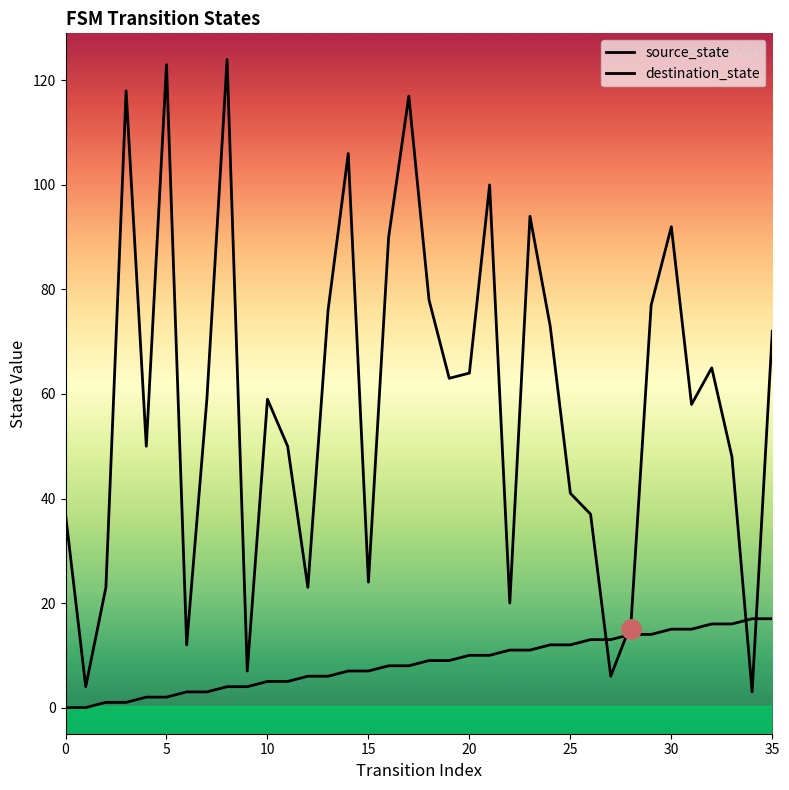

Reading left to right, what are all the values shown in this chart?

source_state: 0=0	1=0	2=1	3=1	4=2	5=2	6=3	7=3	8=4	9=4	10=5	11=5	12=6	13=6	14=7	15=7	16=8	17=8	18=9	19=9	20=10	21=10	22=11	23=11	24=12	25=12	26=13	27=13	28=14	29=14	30=15	31=15	32=16	33=16	34=17	35=17
destination_state: 0=37	1=4	2=23	3=118	4=50	5=123	6=12	7=59	8=124	9=7	10=59	11=50	12=23	13=76	14=106	15=24	16=90	17=117	18=78	19=63	20=64	21=100	22=20	23=94	24=73	25=41	26=37	27=6	28=16	29=77	30=92	31=58	32=65	33=48	34=3	35=72